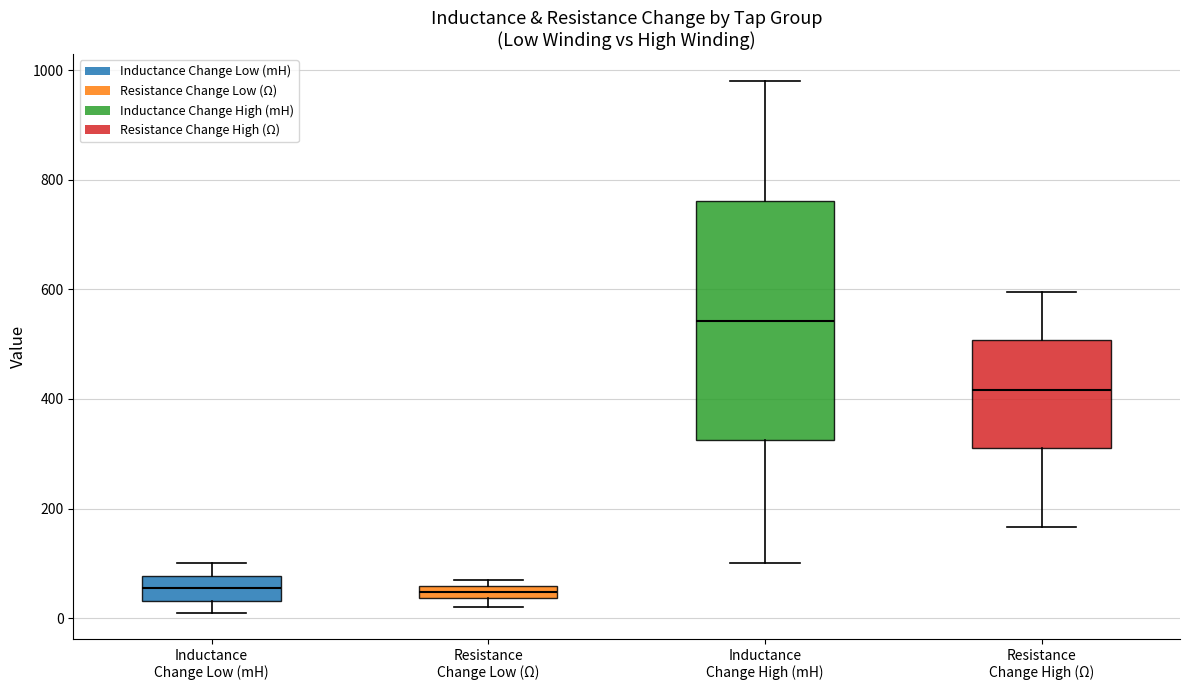

Which box's median line is the highest?

Inductance Change High (mH)